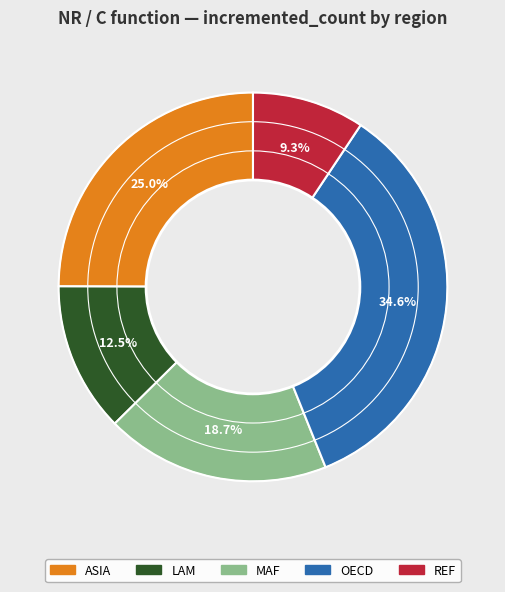

Which slice is the largest?

OECD